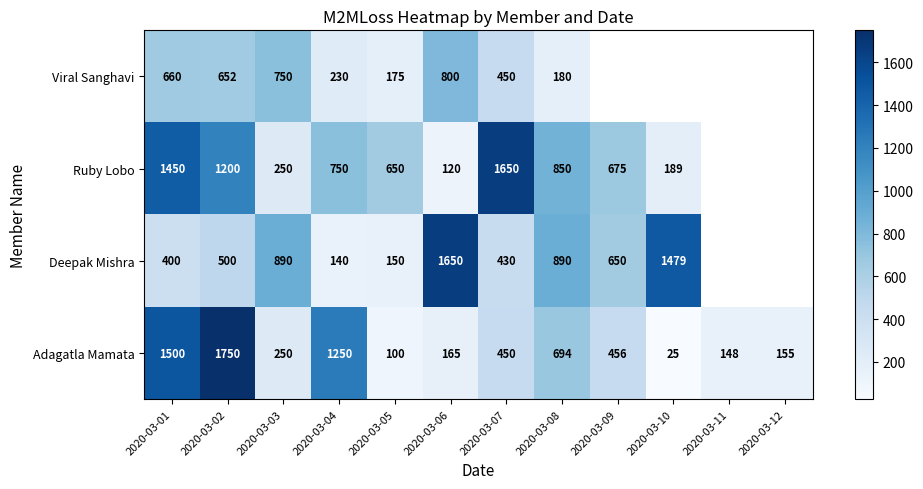

What is the difference between the highest and lowest values at 2020-03-02?

1250